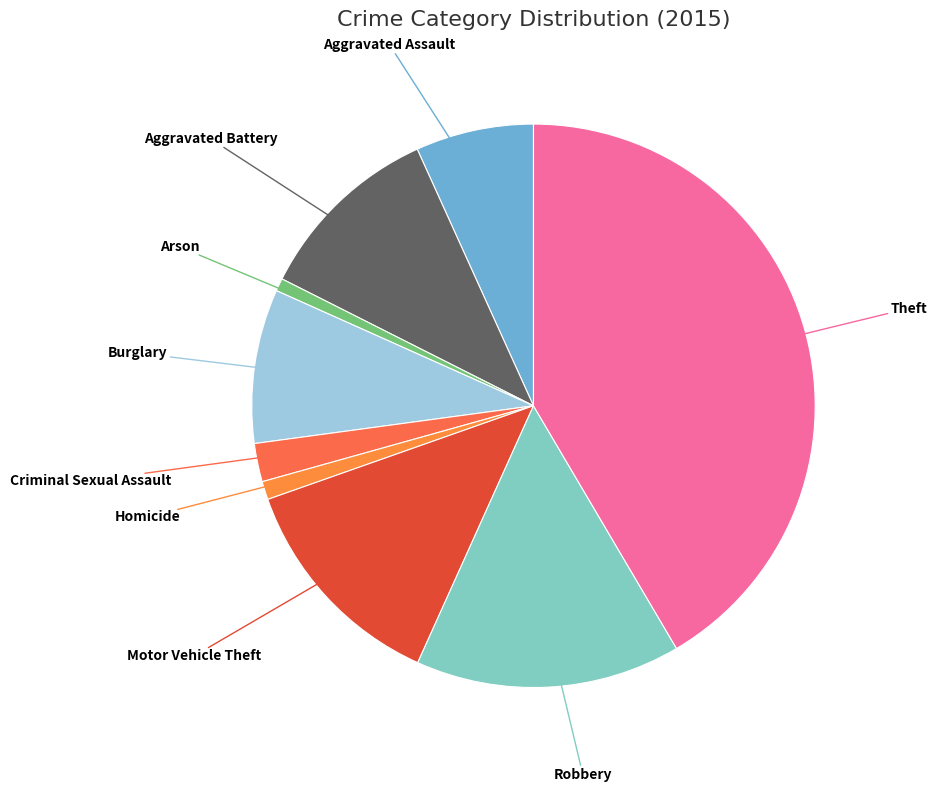

Which category has the biggest portion of the pie?

Theft